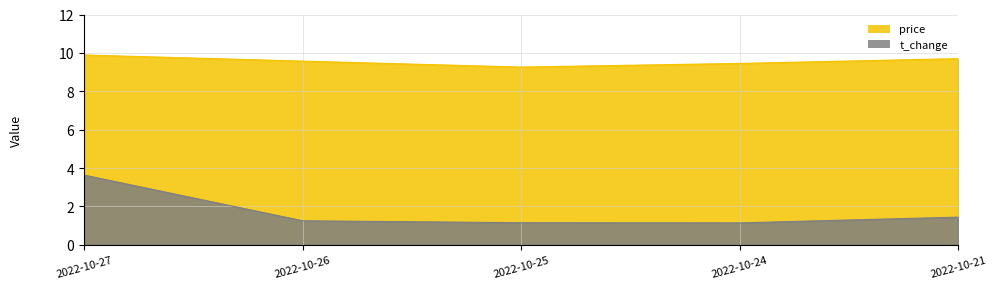

At how many categories does at least one series exceed 6?

5